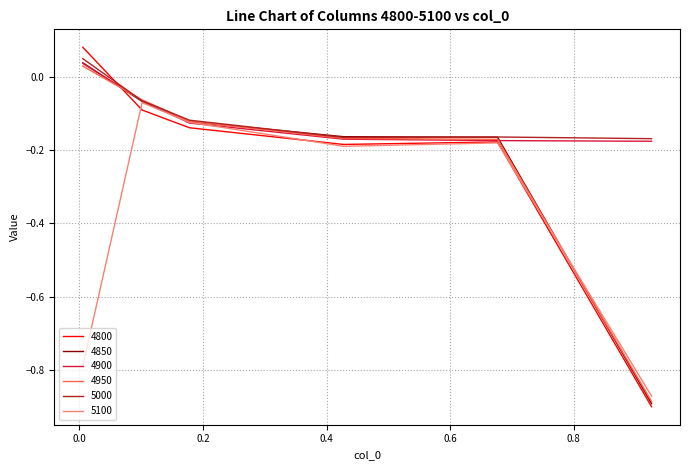

Which series has the widest spread of values?

4800